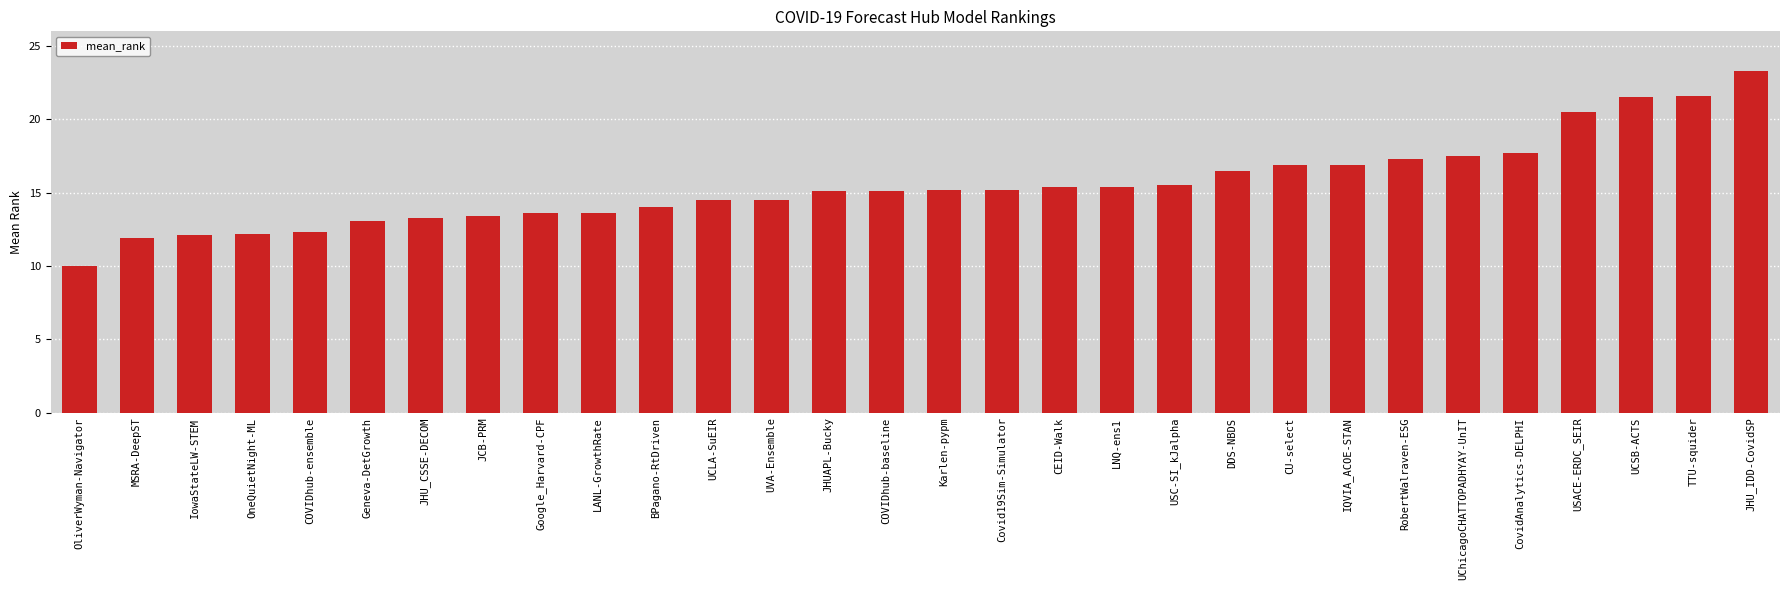

What is the sum of all values?

465.1